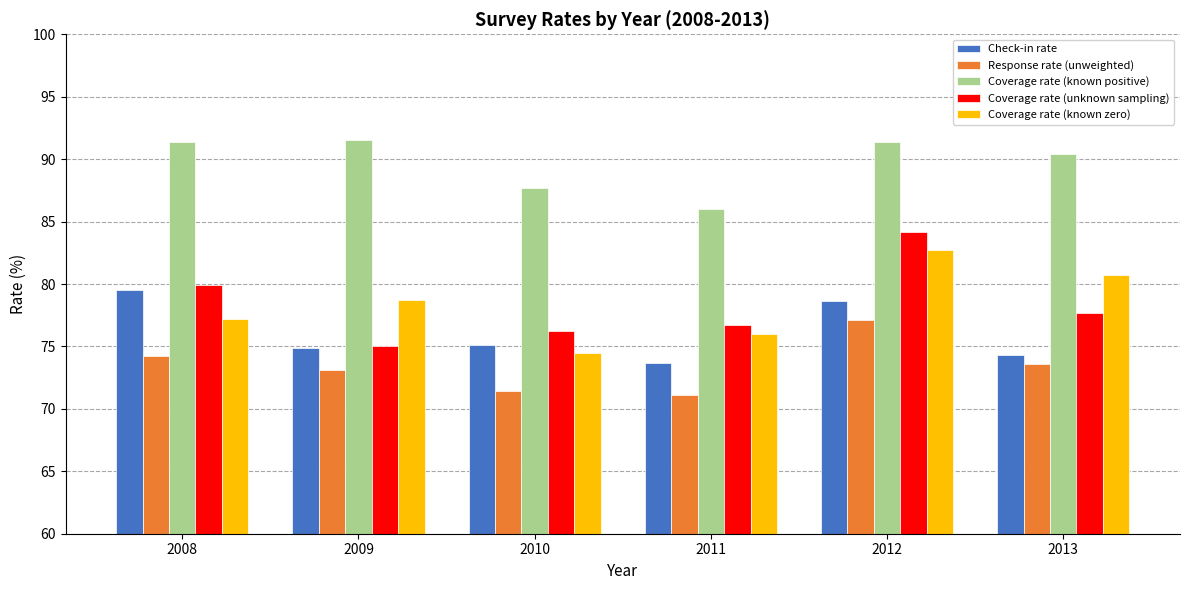

The value of Coverage rate (known positive) at 2012 is 91.4. True or false?

True